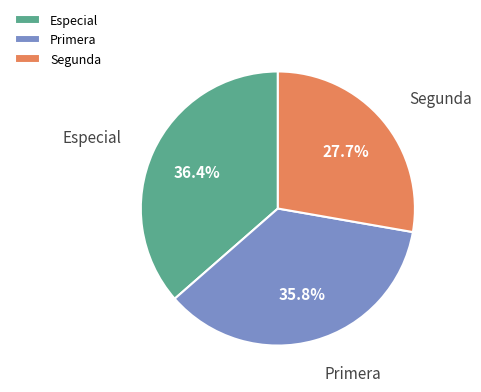

Which has a higher value, Especial or Primera?

Especial